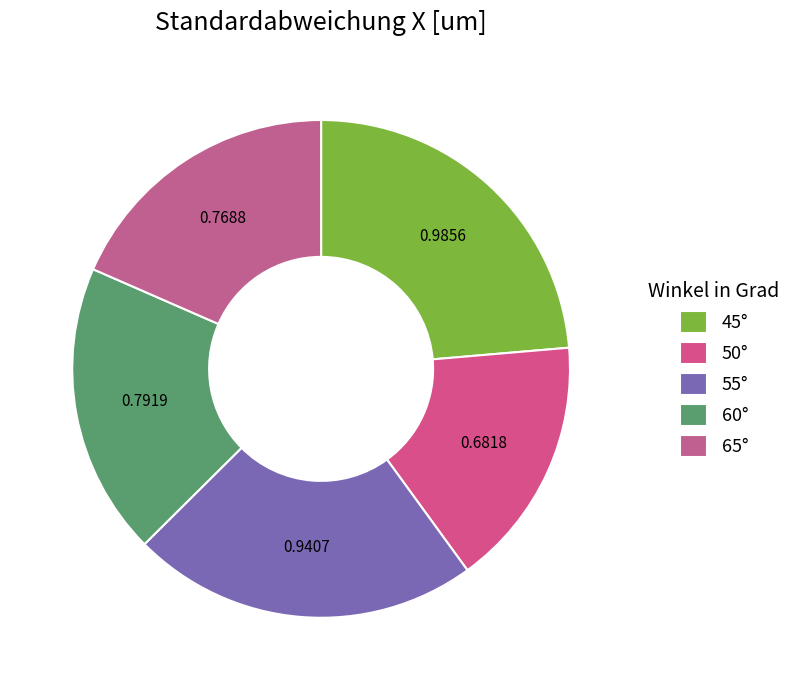

What is the smallest slice in the pie chart?

50°